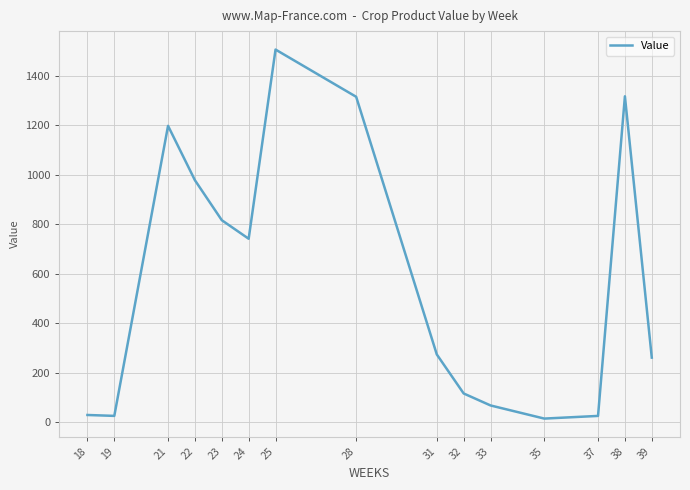

What is the smallest value displayed?

14.5